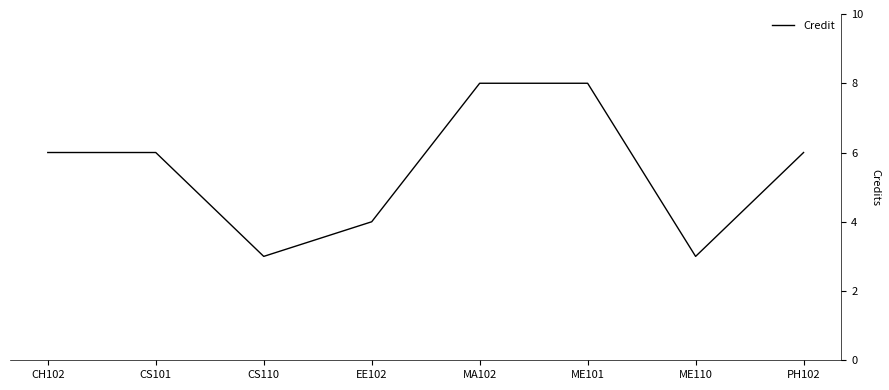

What is the average value?

6